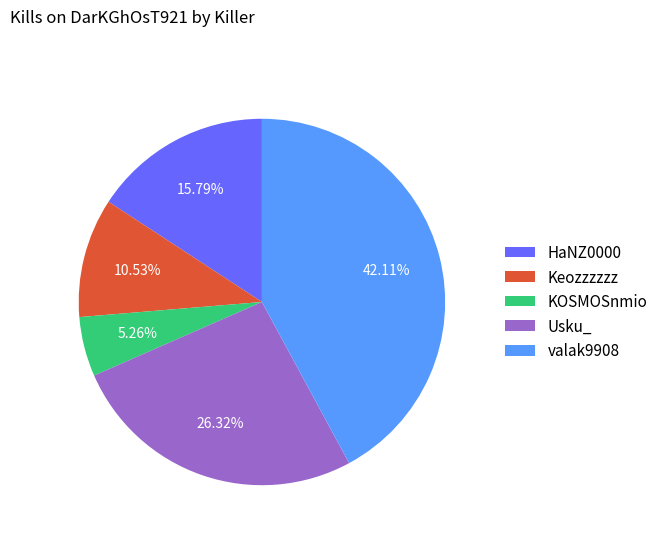

Is there a majority slice in this chart?

No